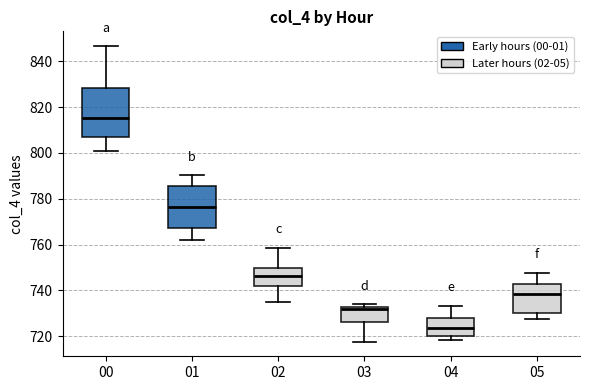

Reading left to right, read every box against the y-axis: the position of its median line, the range the box covers, and the ends of its whiskers. The values are not printed on the chart, so give them approximately, as read against the axis.

00: median 816, box 806 to 828, whiskers 800 to 846
01: median 776, box 768 to 786, whiskers 762 to 790
02: median 746, box 742 to 750, whiskers 736 to 758
03: median 732 (just below the box's upper edge), box 726 to 732, whiskers 718 to 734
04: median 724, box 720 to 728, whiskers 718 to 734
05: median 738, box 730 to 742, whiskers 728 to 748